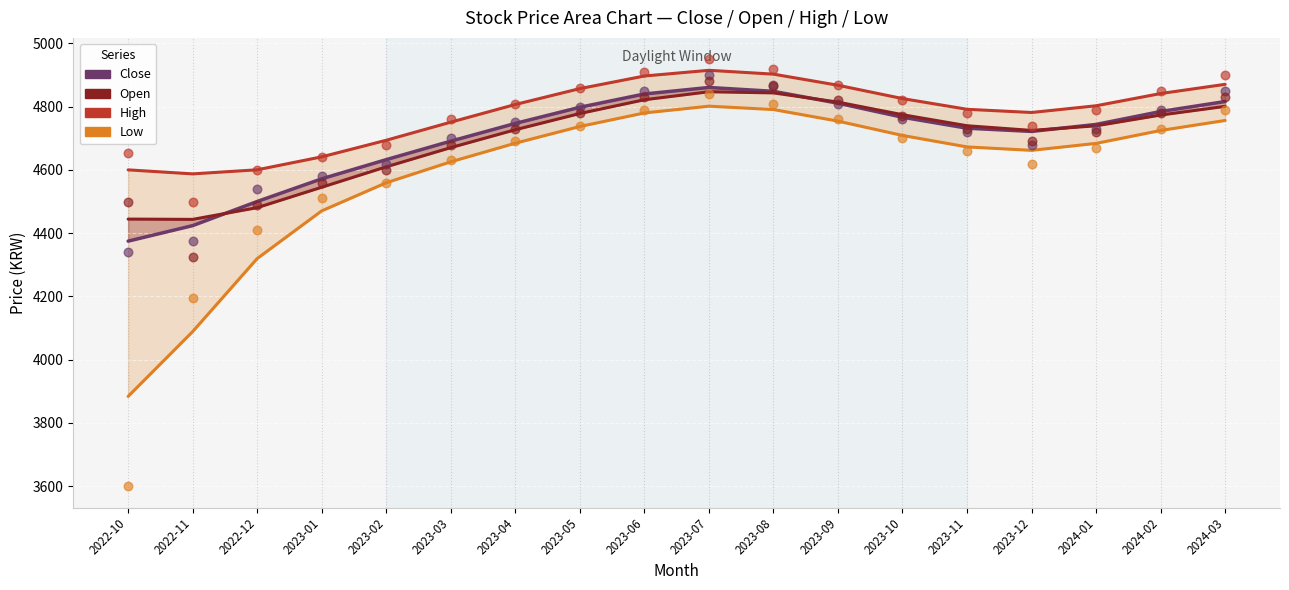

At which category is the sum across all series the highest?

2023-07